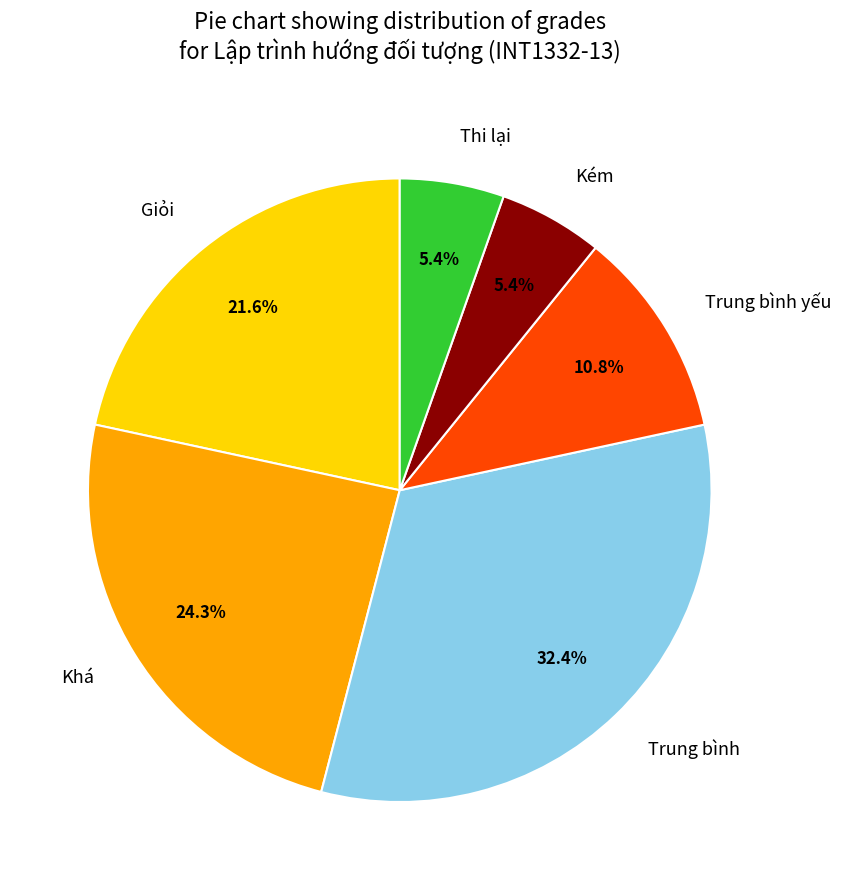

What is the largest slice in the pie chart?

Trung bình